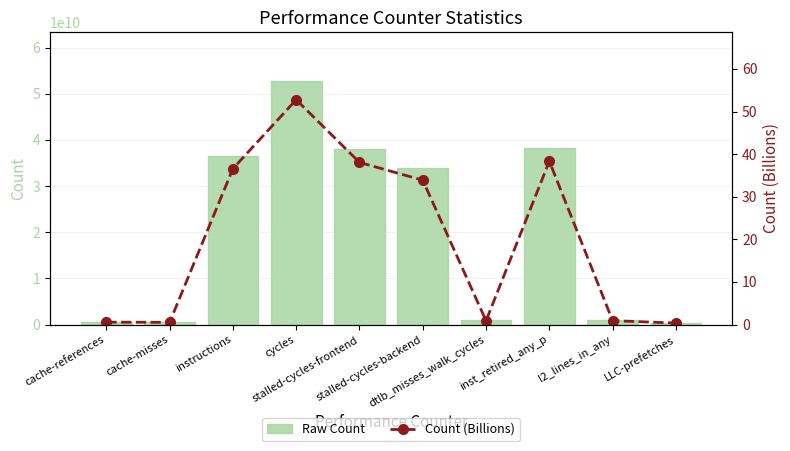

What is the value of the Raw Count bar at the 1st from the left?

555463283